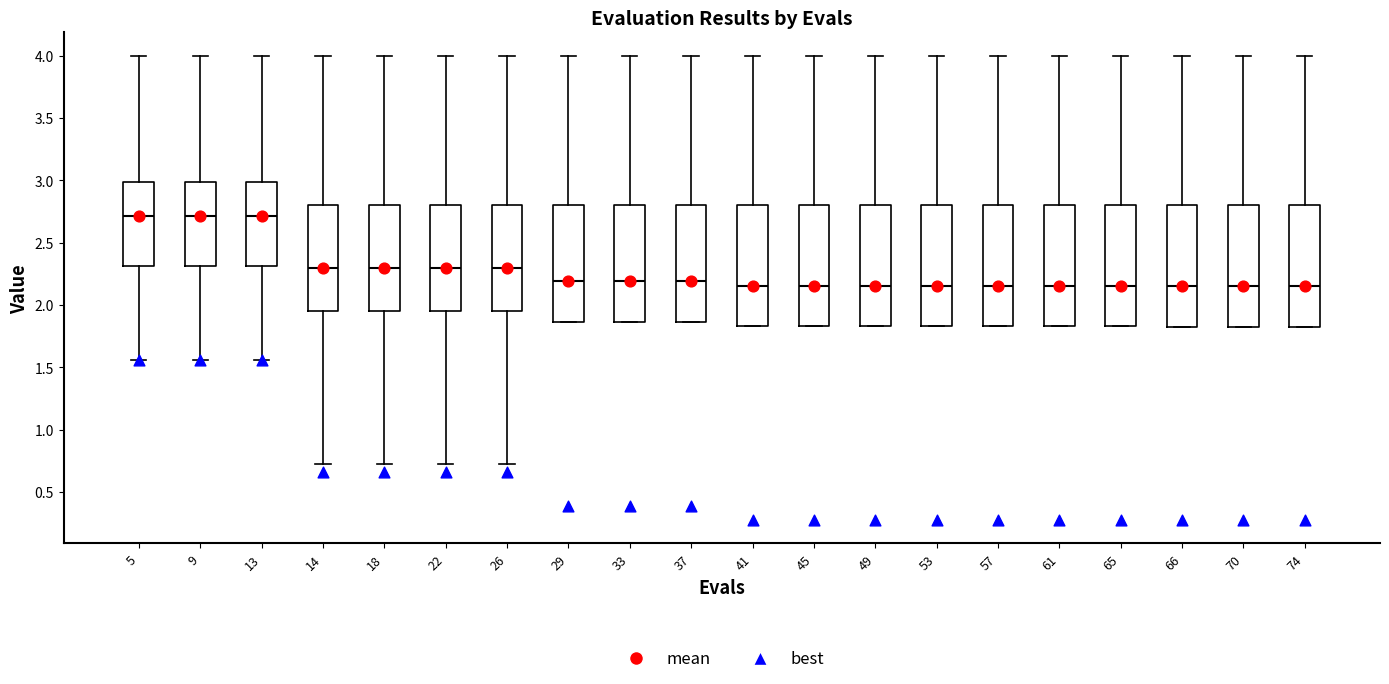

Reading left to right, transcribe this box plot: for each box, give where its median line is, the range the box spans, and where its two whiskers end, as read against the y-axis. The values are not printed on the chart, so give them approximately, as read against the axis.

5: median 2.70, box 2.30 to 3.00, whiskers 1.55 to 4.00
9: median 2.70, box 2.30 to 3.00, whiskers 1.55 to 4.00
13: median 2.70, box 2.30 to 3.00, whiskers 1.55 to 4.00
14: median 2.30, box 1.95 to 2.80, whiskers 0.75 to 4.00
18: median 2.30, box 1.95 to 2.80, whiskers 0.75 to 4.00
22: median 2.30, box 1.95 to 2.80, whiskers 0.75 to 4.00
26: median 2.30, box 1.95 to 2.80, whiskers 0.75 to 4.00
29: median 2.20, box 1.85 to 2.80, whiskers 1.85 to 4.00
33: median 2.20, box 1.85 to 2.80, whiskers 1.85 to 4.00
37: median 2.20, box 1.85 to 2.80, whiskers 1.85 to 4.00
41: median 2.15, box 1.85 to 2.80, whiskers 1.85 to 4.00
45: median 2.15, box 1.85 to 2.80, whiskers 1.85 to 4.00
49: median 2.15, box 1.85 to 2.80, whiskers 1.85 to 4.00
53: median 2.15, box 1.85 to 2.80, whiskers 1.85 to 4.00
57: median 2.15, box 1.85 to 2.80, whiskers 1.85 to 4.00
61: median 2.15, box 1.85 to 2.80, whiskers 1.85 to 4.00
65: median 2.15, box 1.85 to 2.80, whiskers 1.85 to 4.00
66: median 2.15, box 1.85 to 2.80, whiskers 1.85 to 4.00
70: median 2.15, box 1.85 to 2.80, whiskers 1.85 to 4.00
74: median 2.15, box 1.85 to 2.80, whiskers 1.85 to 4.00